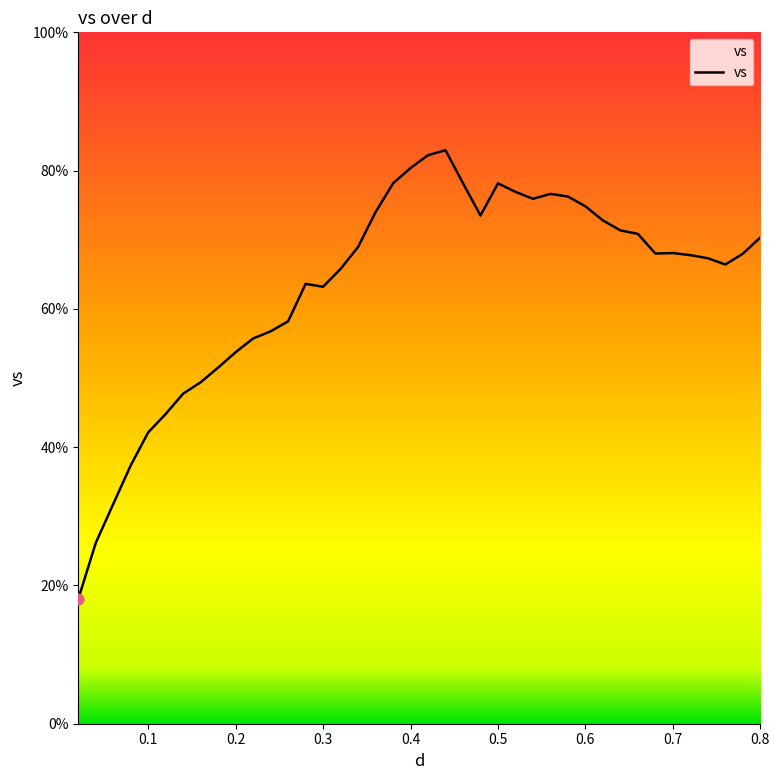

What is the maximum value shown in the chart?

83.0